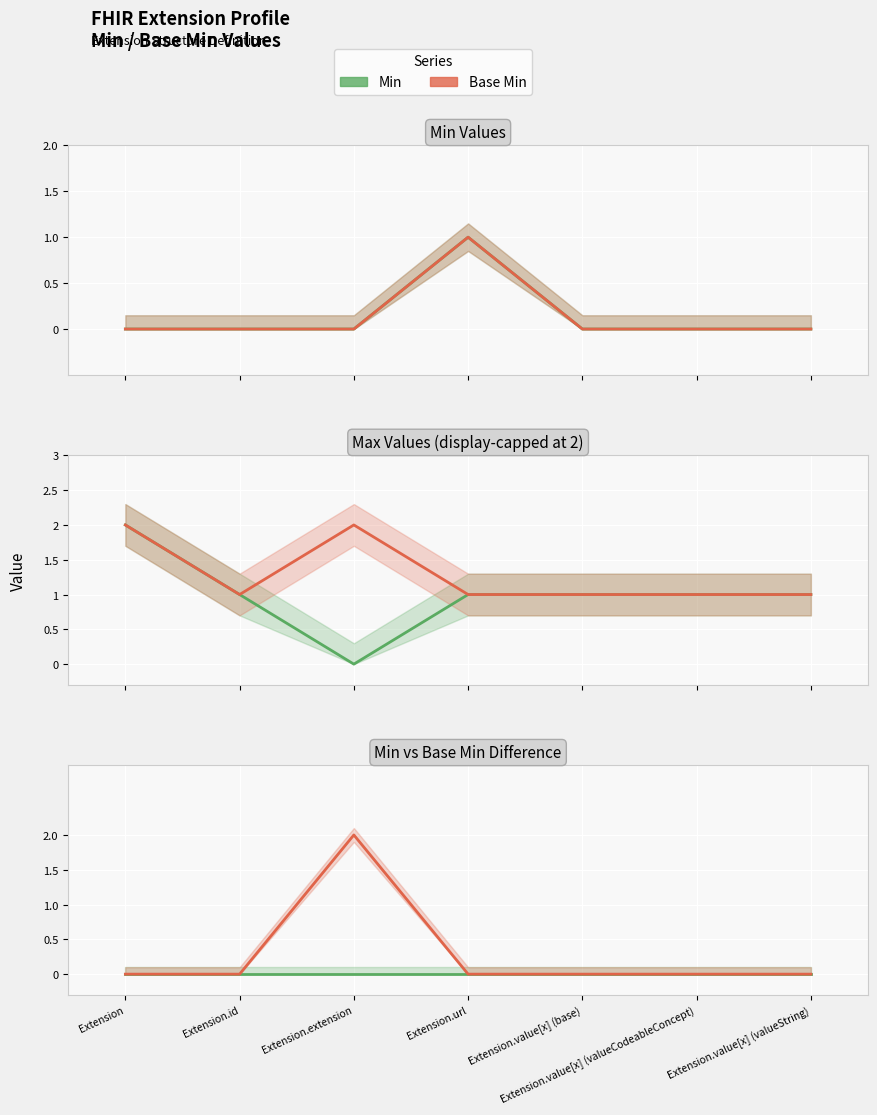

Which category has the lowest value in the Min series?

Extension